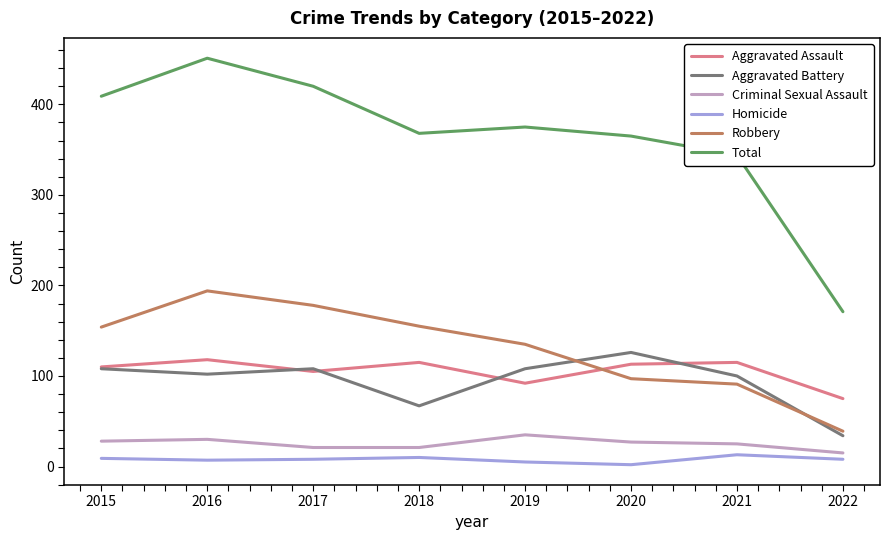

What is the difference between the maximum and minimum values in the Criminal Sexual Assault series?

20